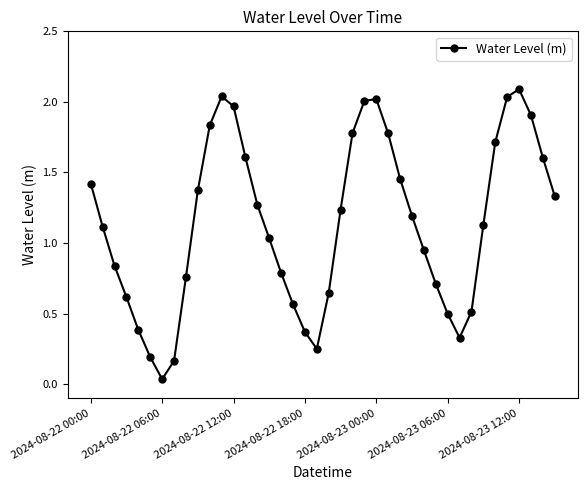

How many data points are above 1?

23